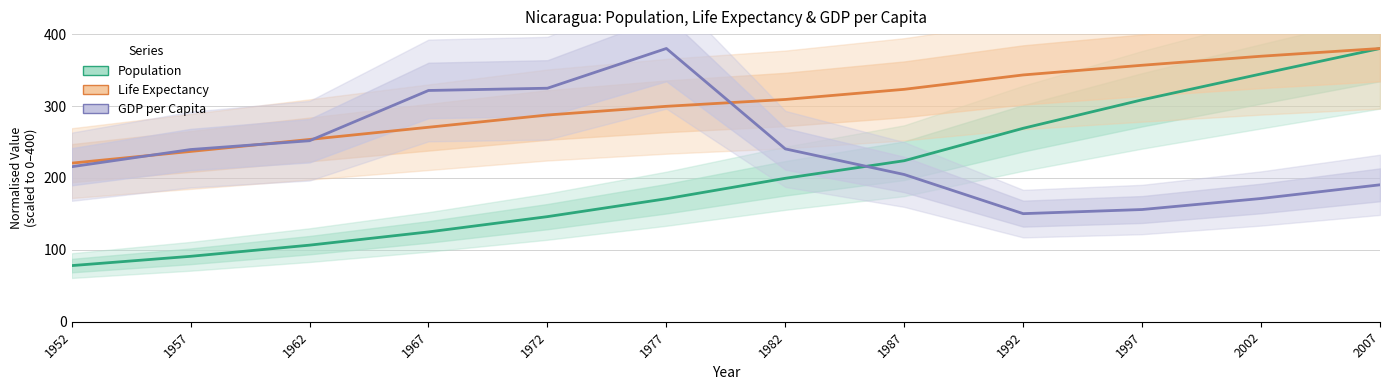

Reading left to right, extract all data points from this chart.

Population: 1952=78.1	1957=91.0	1962=106.5	1967=124.9	1972=146.2	1977=171.0	1982=199.5	1987=223.9	1992=269.0	1997=308.6	2002=344.6	2007=380.0
Life Expectancy: 1952=220.6	1957=236.8	1962=253.5	1967=270.5	1972=287.5	1977=299.6	1982=309.1	1987=323.2	1992=343.2	1997=356.7	2002=369.2	2007=380.0
GDP per Capita: 1952=215.6	1957=239.5	1962=251.7	1967=321.6	1972=324.7	1977=380.0	1982=240.4	1987=204.7	1992=150.3	1997=156.1	2002=171.4	2007=190.4